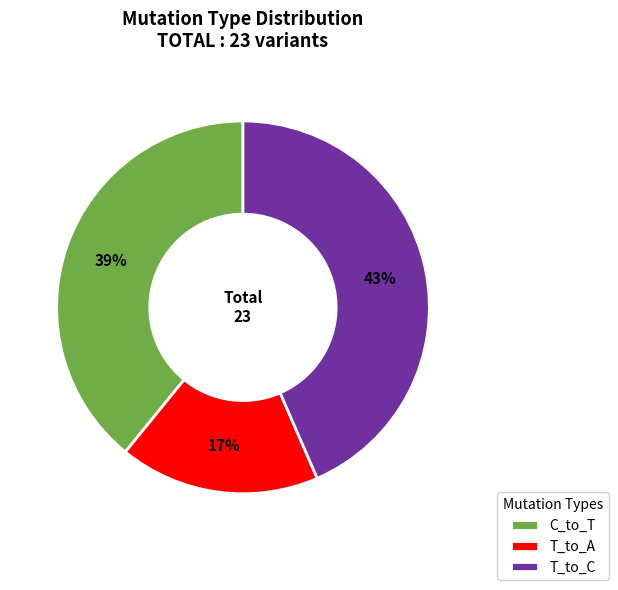

Is the sum of C_to_T and T_to_C greater than half?

Yes